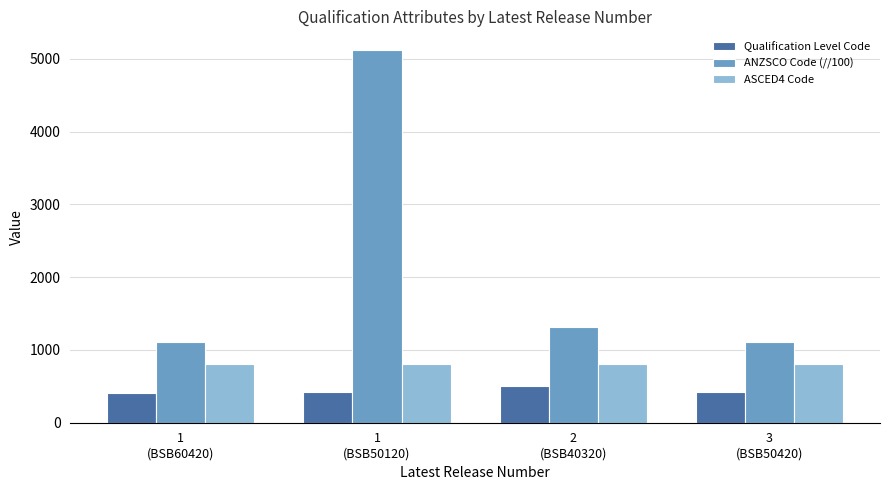

Which series has the largest total across all categories?

ANZSCO Code (//100)